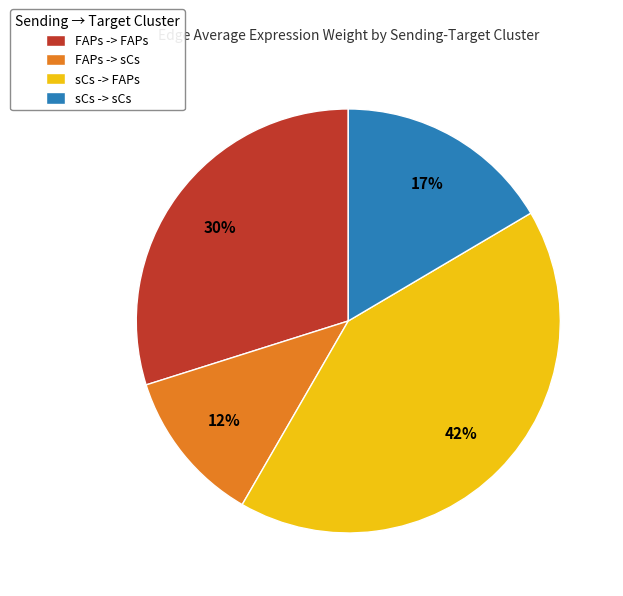

How many slices are in this pie chart?

4